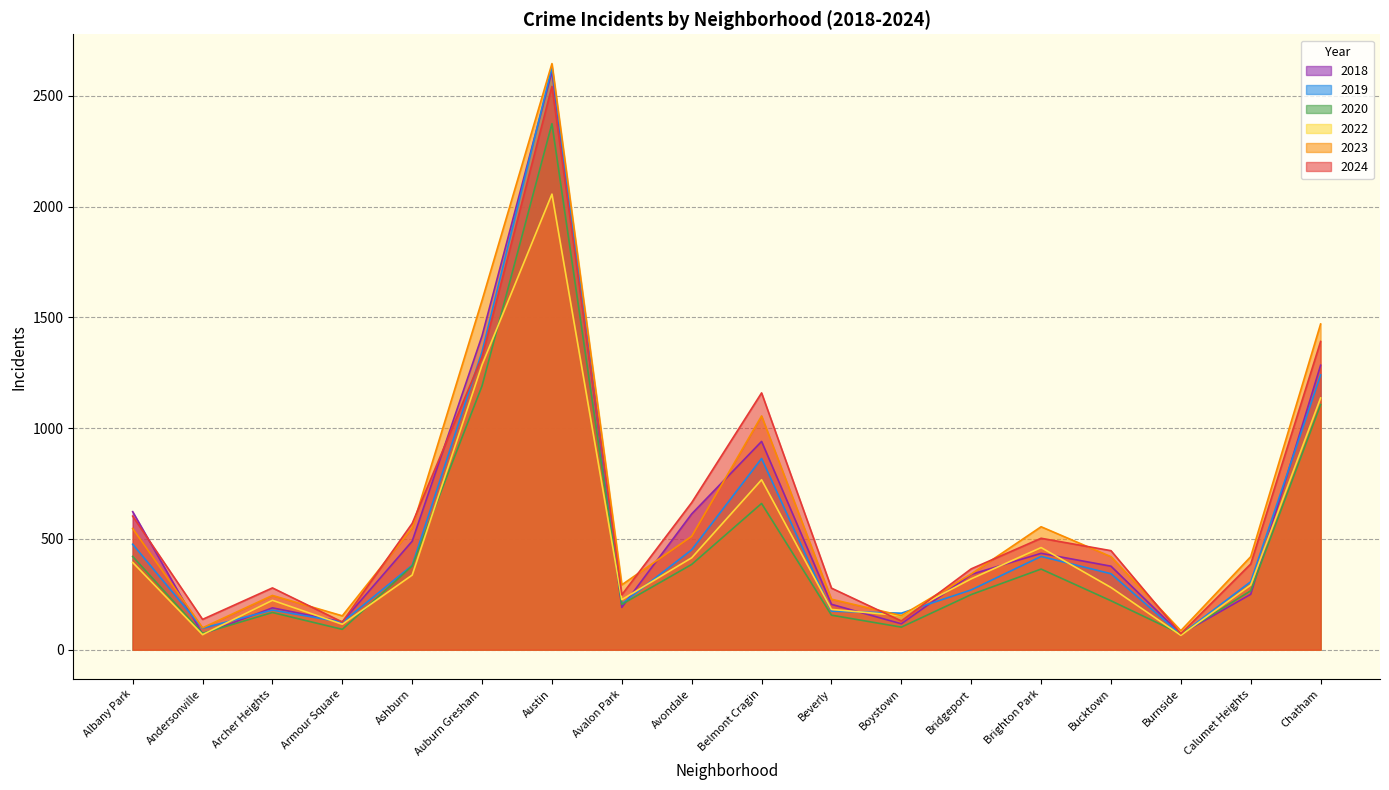

Reading right to left, list all the values displayed in this chart.

2024: 1391	387	72	447	503	365	130	278	1159	664	248	2542	1322	570	125	279	137	603
2023: 1470	420	86	420	555	342	154	228	1055	512	293	2645	1577	550	153	245	99	547
2020: 1106	266	71	221	364	249	102	156	660	385	205	2374	1191	378	92	168	74	421
2018: 1284	250	71	377	435	340	117	205	940	613	191	2609	1417	490	126	189	70	623
2019: 1240	307	68	343	421	270	165	174	863	451	207	2628	1345	381	124	179	97	476
2022: 1136	292	65	281	461	320	154	182	767	415	226	2056	1286	337	115	223	68	394